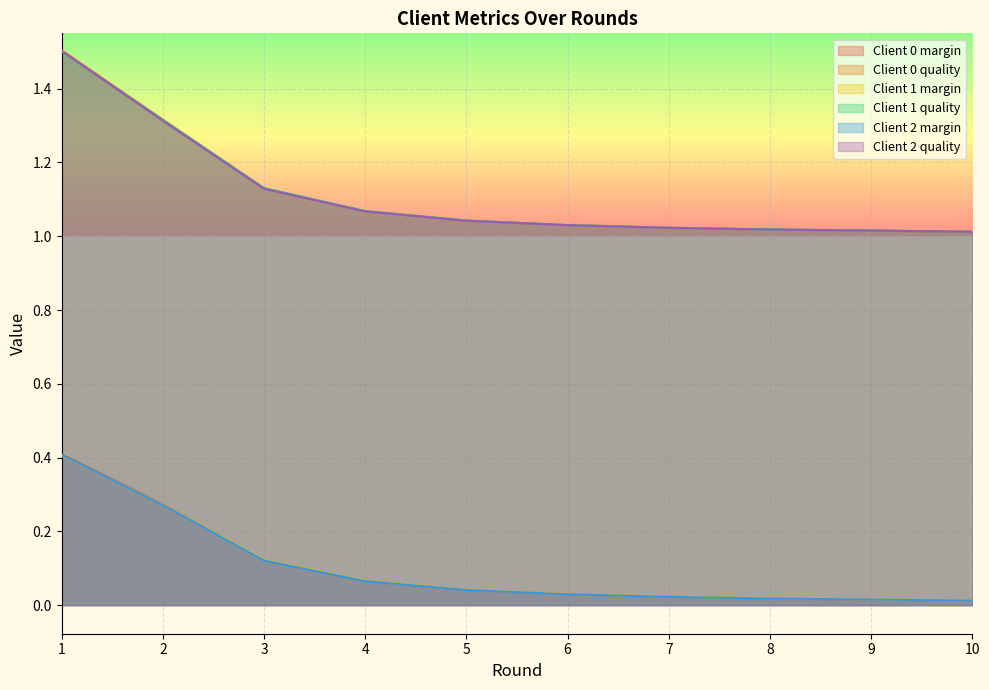

What is the maximum value shown in the chart?

1.5